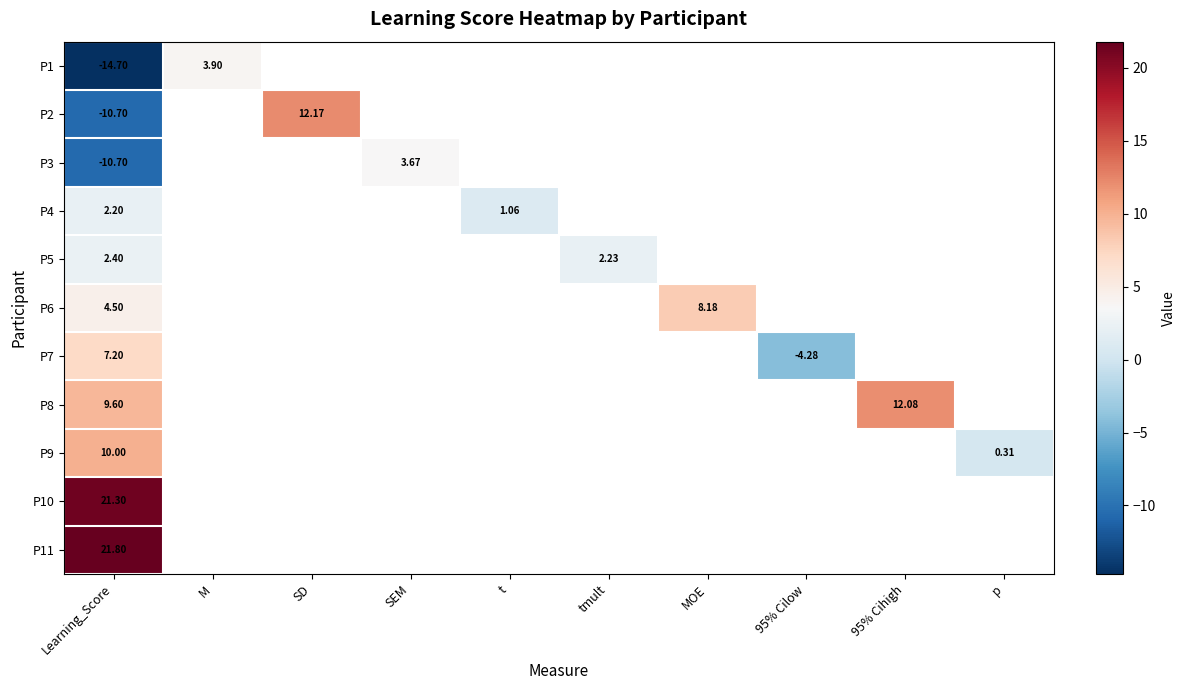

Rank the series at Learning_Score from highest to lowest value.

P11, P10, P9, P8, P7, P6, P5, P4, P2, P3, P1